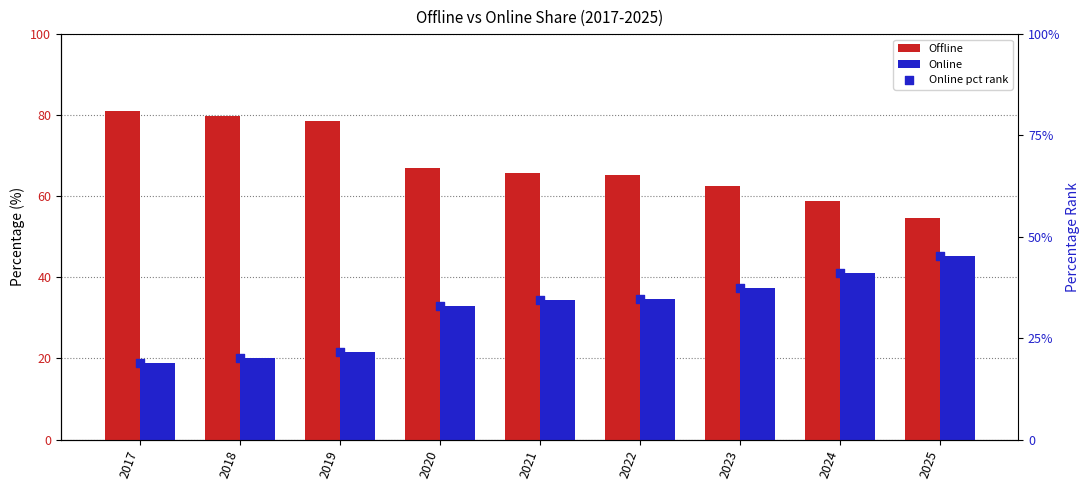

Which series reaches the maximum Y coordinate?

Offline